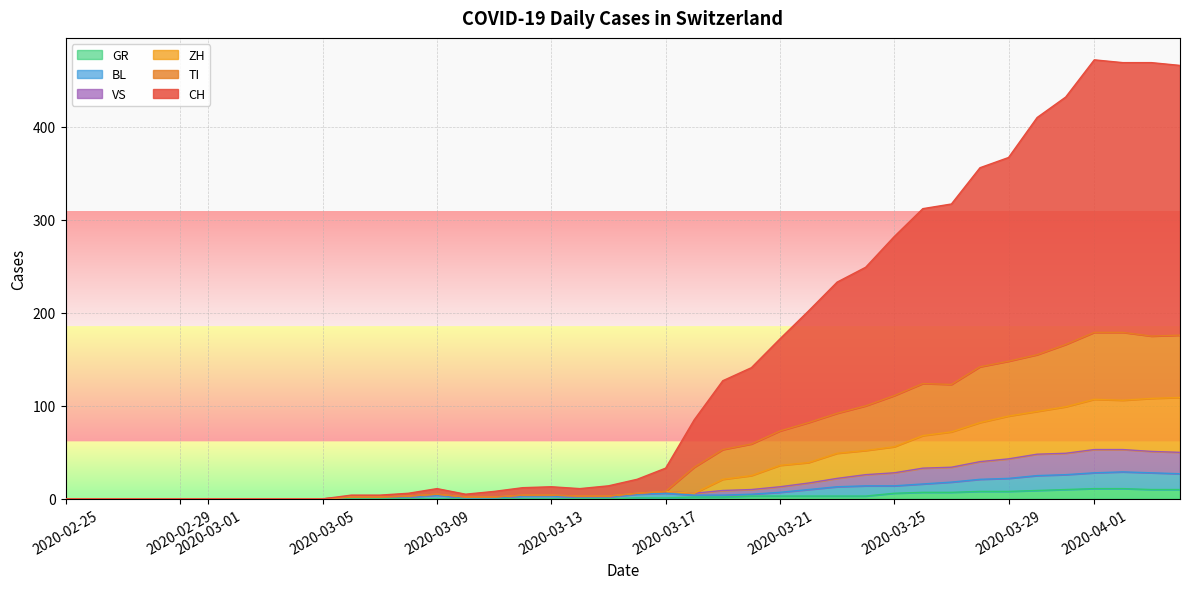

How many values in the BL series exceed 4?

18